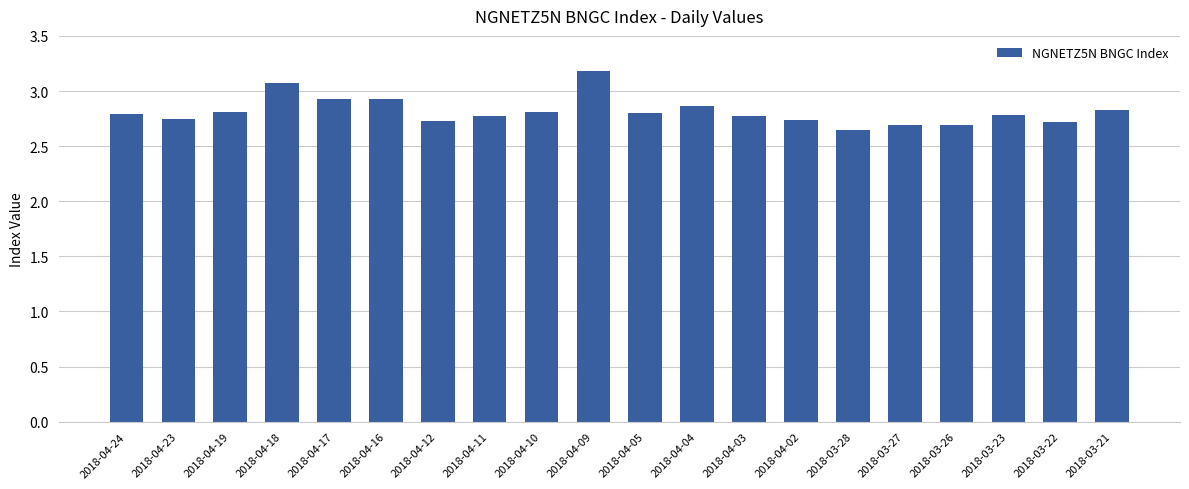

What is the sum of all values?

56.3